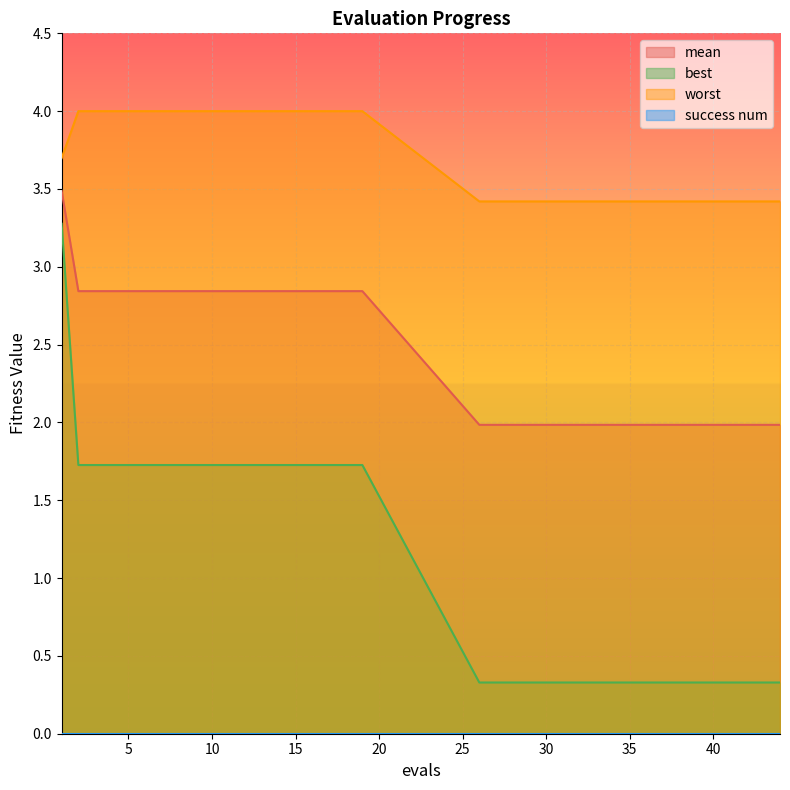

What is the lowest value of the mean series?

2.0